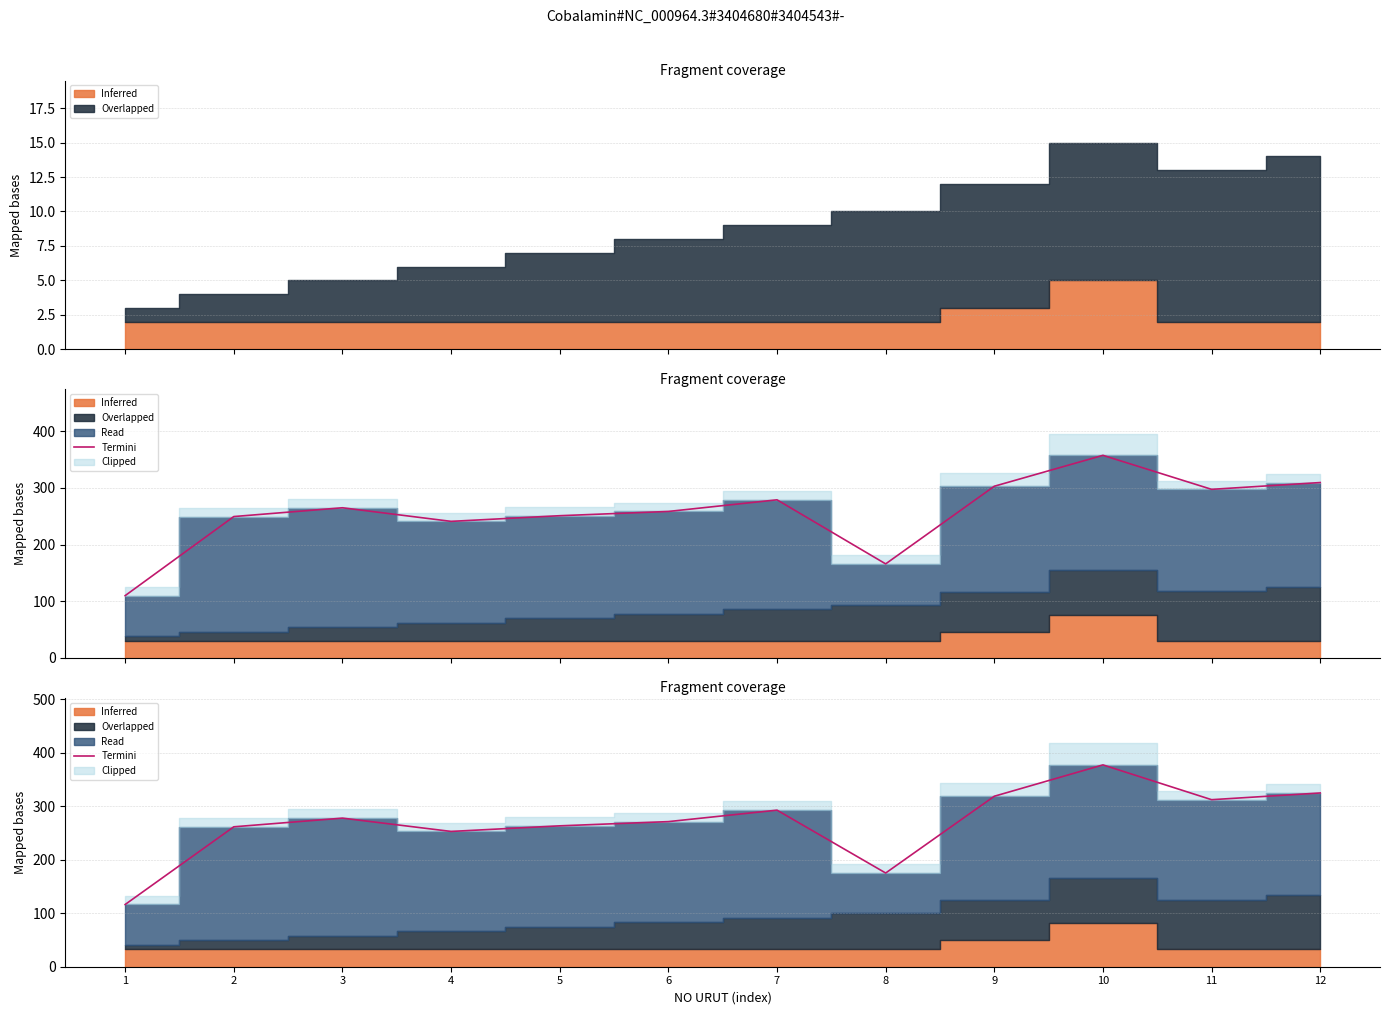

Approximately how many times larger is the value at 5 compared to 10?

0.7